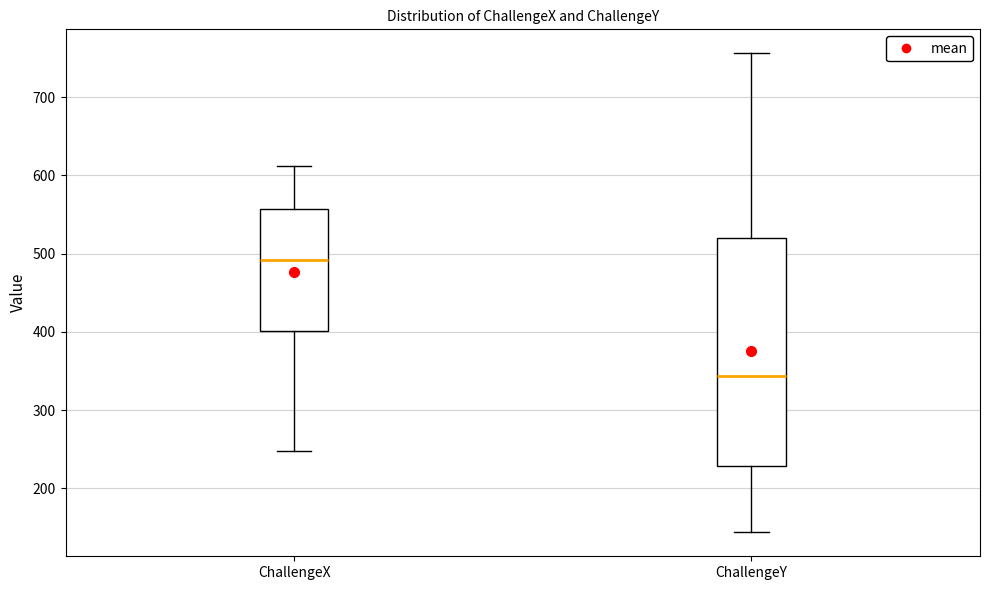

Where does the upper whisker of the box for ChallengeX end on the y-axis? The values are not printed on the chart, so give them approximately, as read against the axis.

610